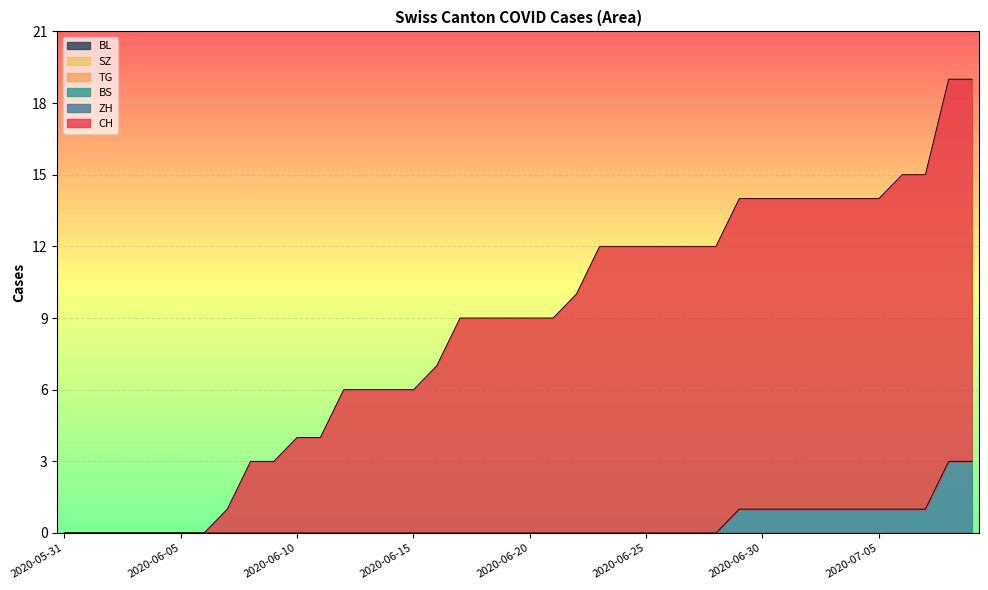

Which label corresponds to the largest value in the chart?

2020-07-08